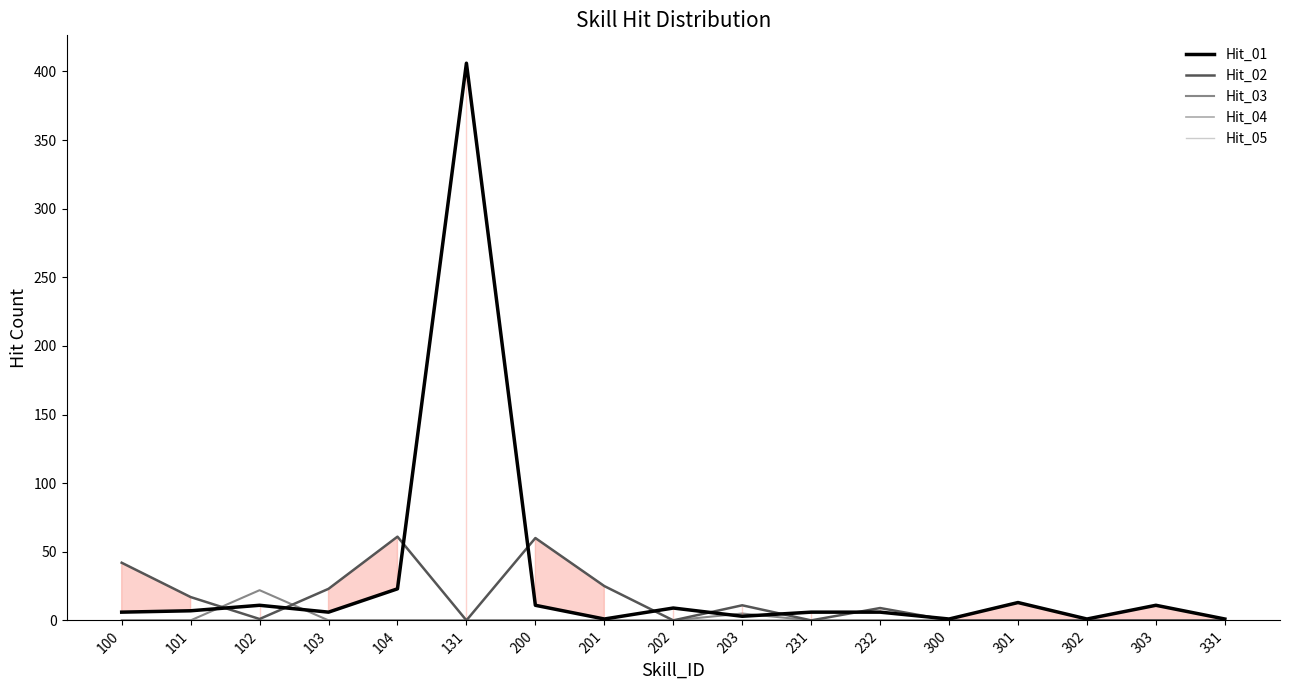

What is the maximum value for Hit_01?

406